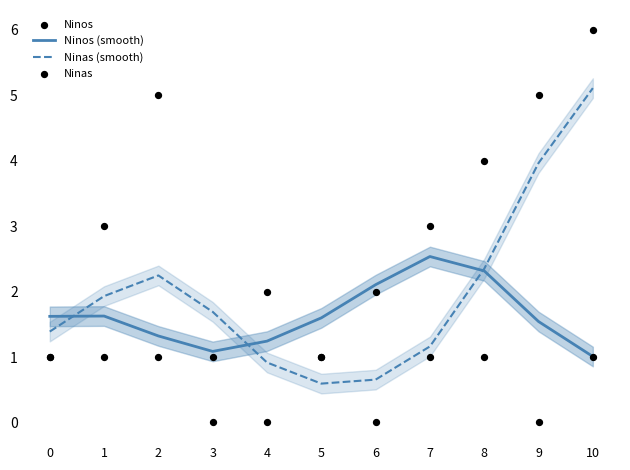

At which category is the sum across all series the highest?

10